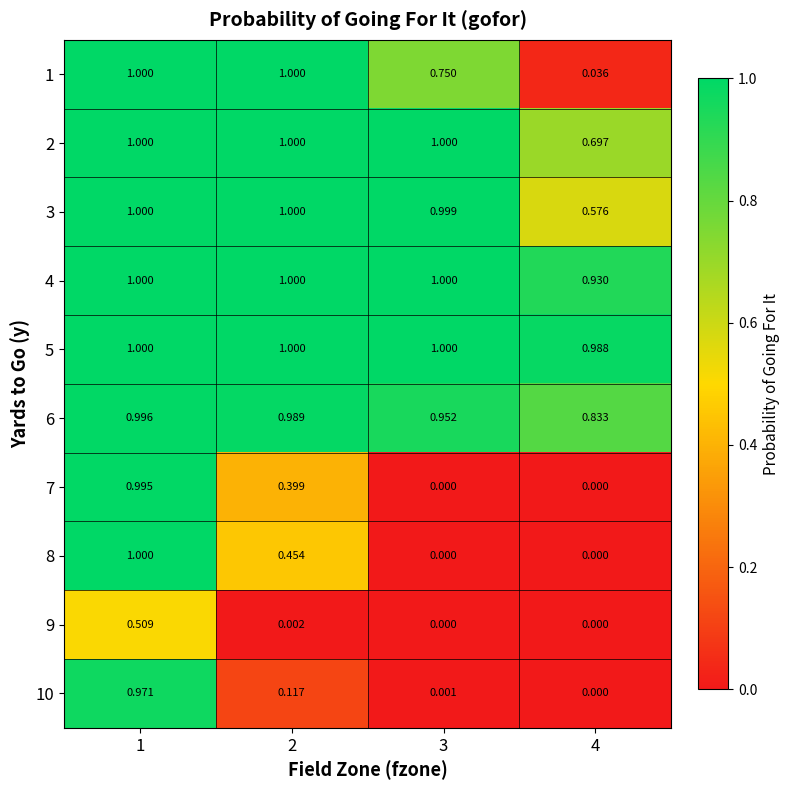

Is the value of 6 at 3 greater than the value of 9 at 4?

Yes